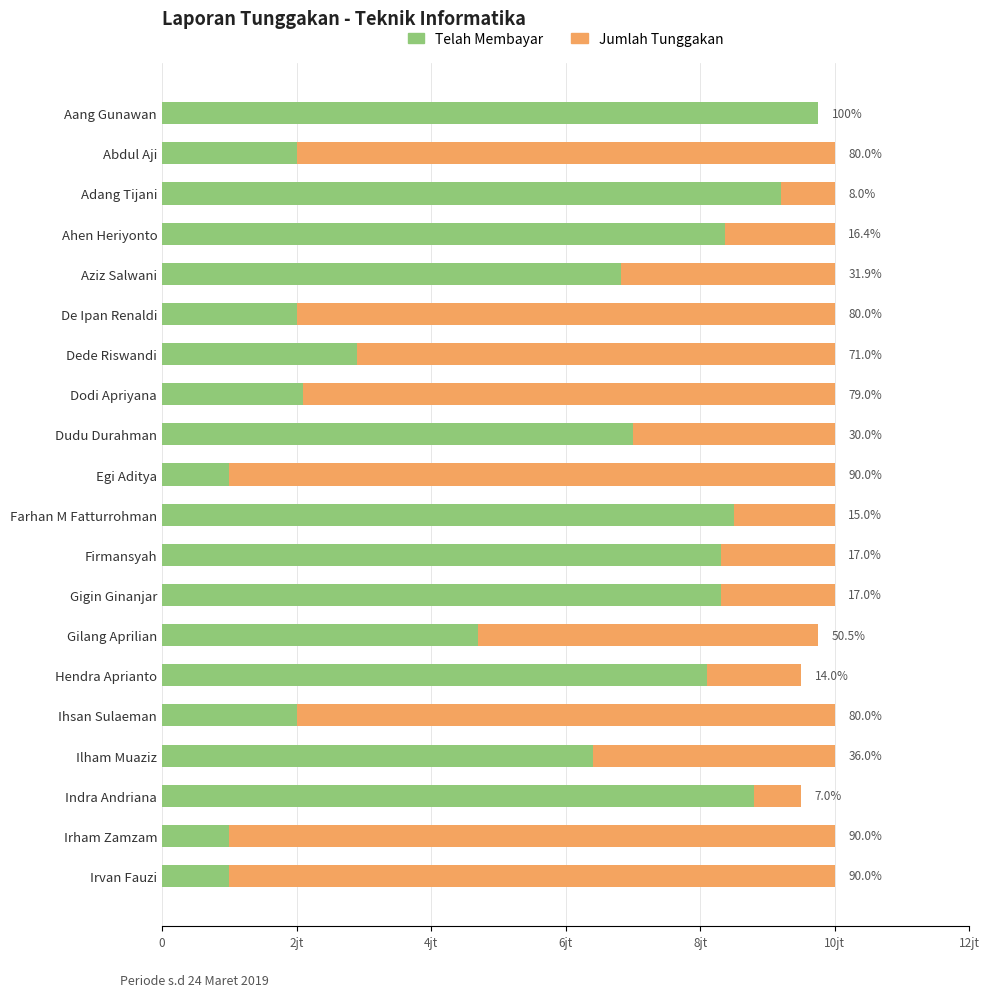

What are all the series names shown in the legend?

Telah Membayar, Jumlah Tunggakan